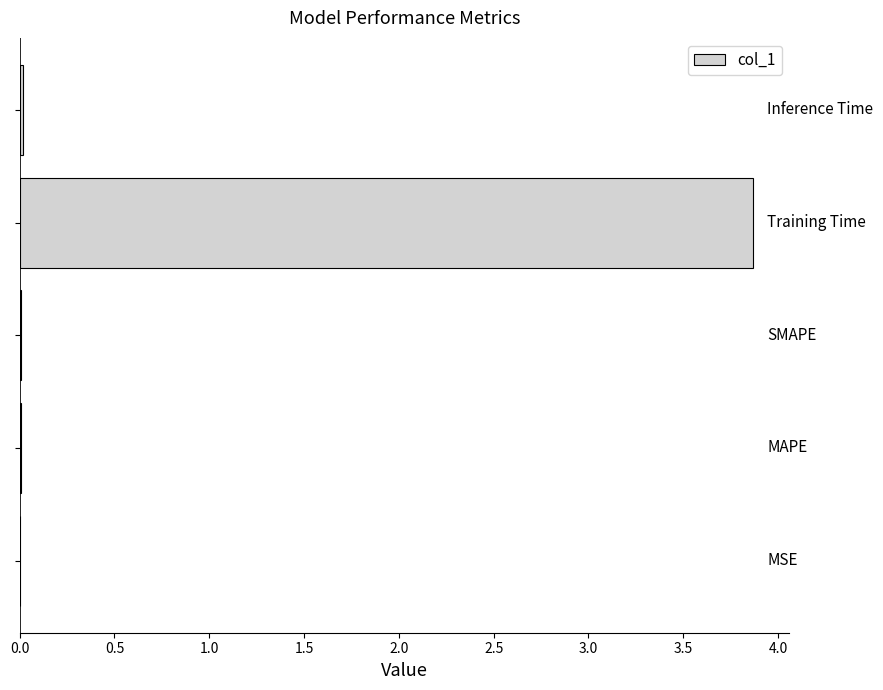

Does the chart contain stacked bars?

No